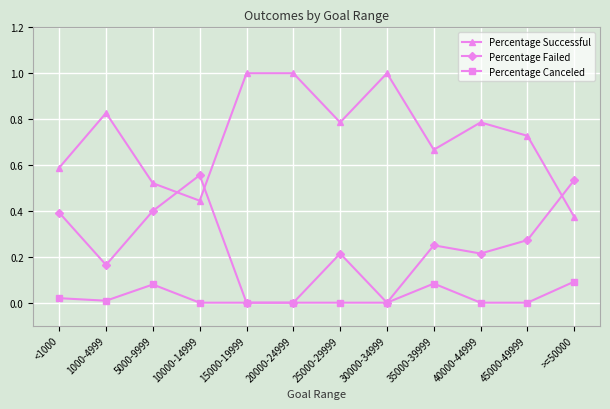

At which category does Percentage Canceled reach its first local peak?

5000-9999